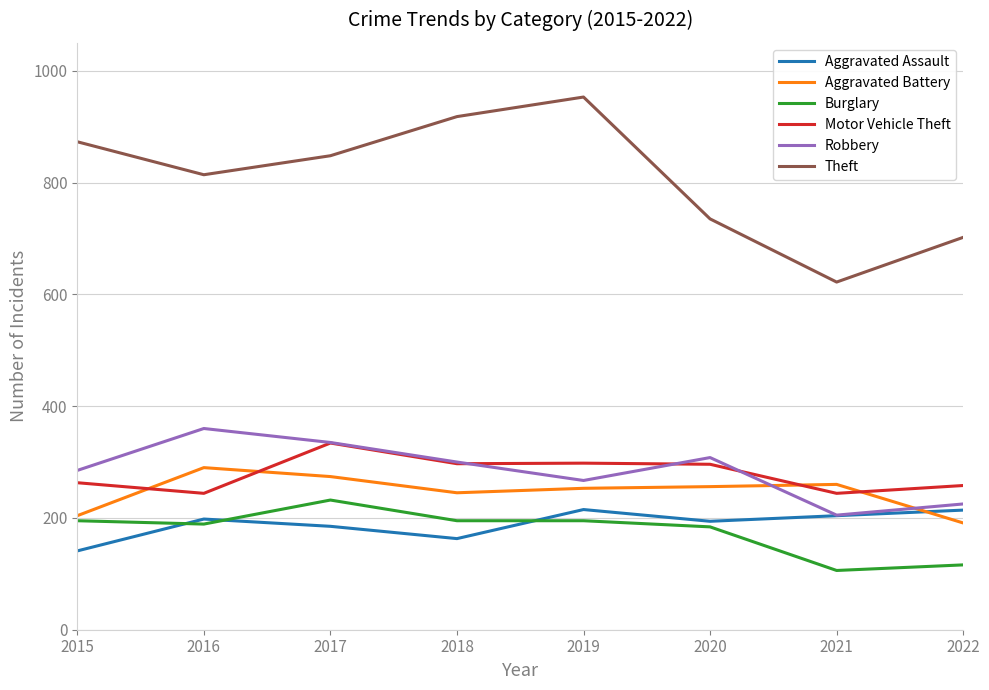

What value does the Burglary series have at 2016, to the nearest 50?

200